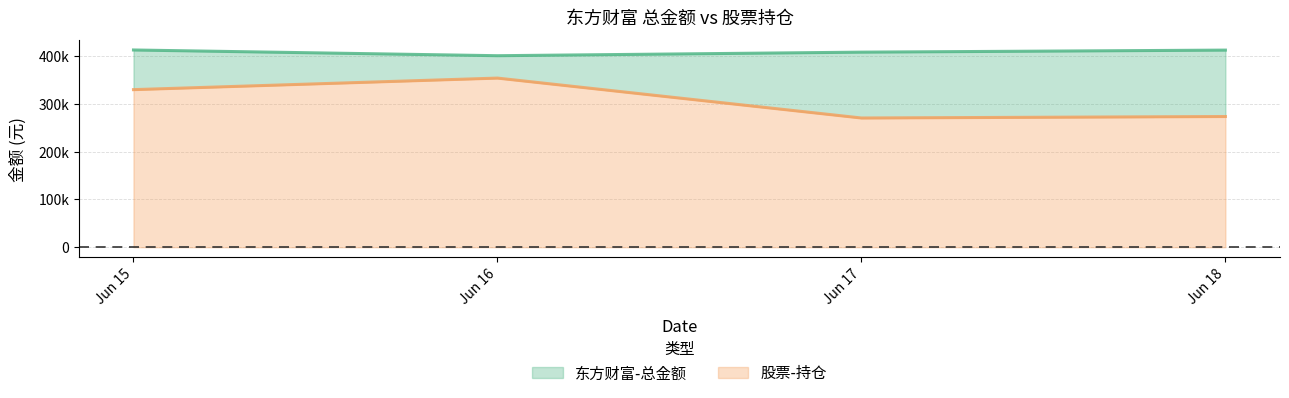

Reading left to right, extract all data points from this chart.

东方财富-总金额: Jun 15=82999.2	Jun 16=46836.3	Jun 17=137819.3	Jun 18=138993.0
股票-持仓: Jun 15=329797.9	Jun 16=353970.5	Jun 17=270435.7	Jun 18=273539.6